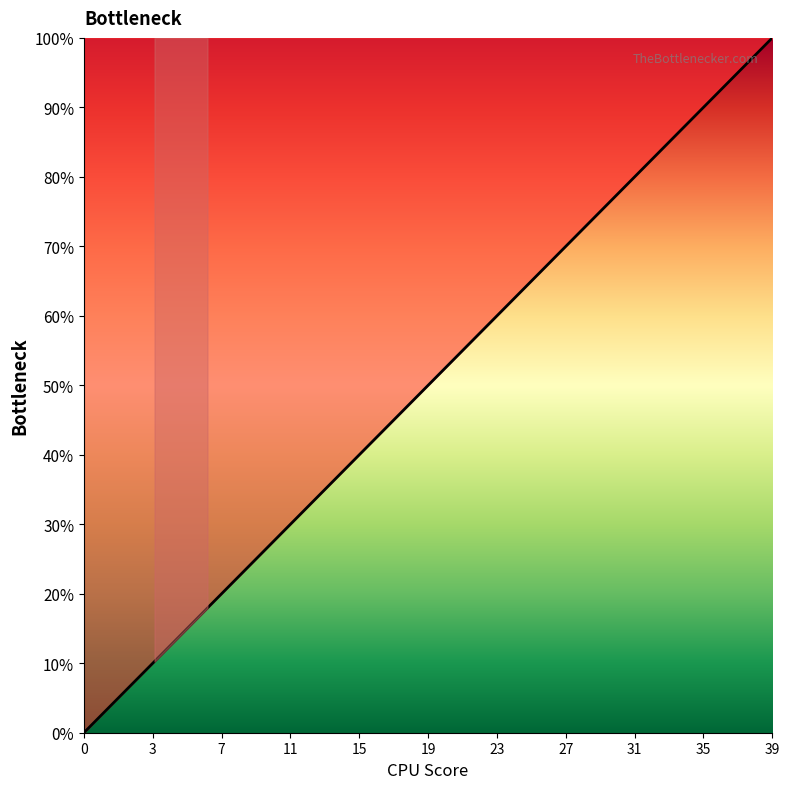

What is the greatest value displayed?

100.0